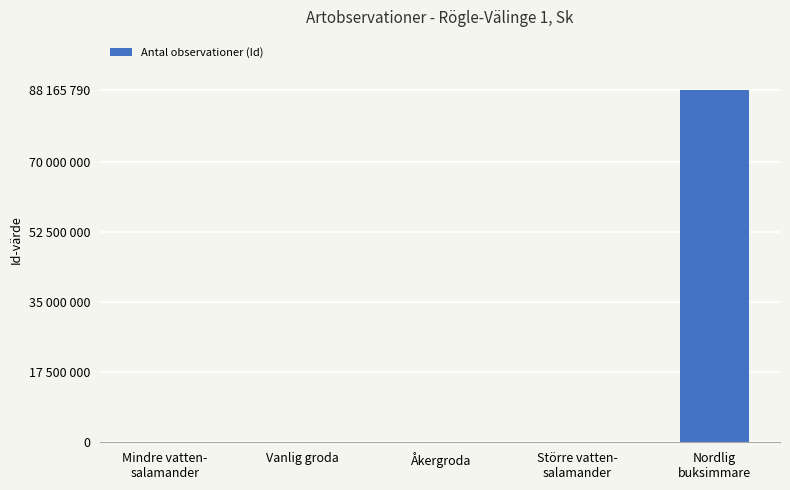

What value does the data have at Större vatten-
salamander, to the nearest 10?

35750